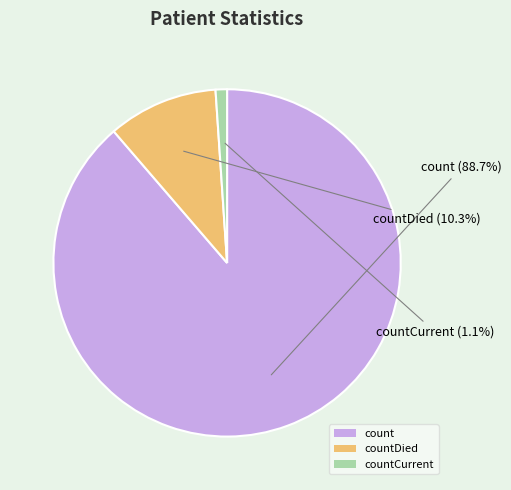

To the nearest percent, what is the difference between the largest and smallest slice percentages?

88%